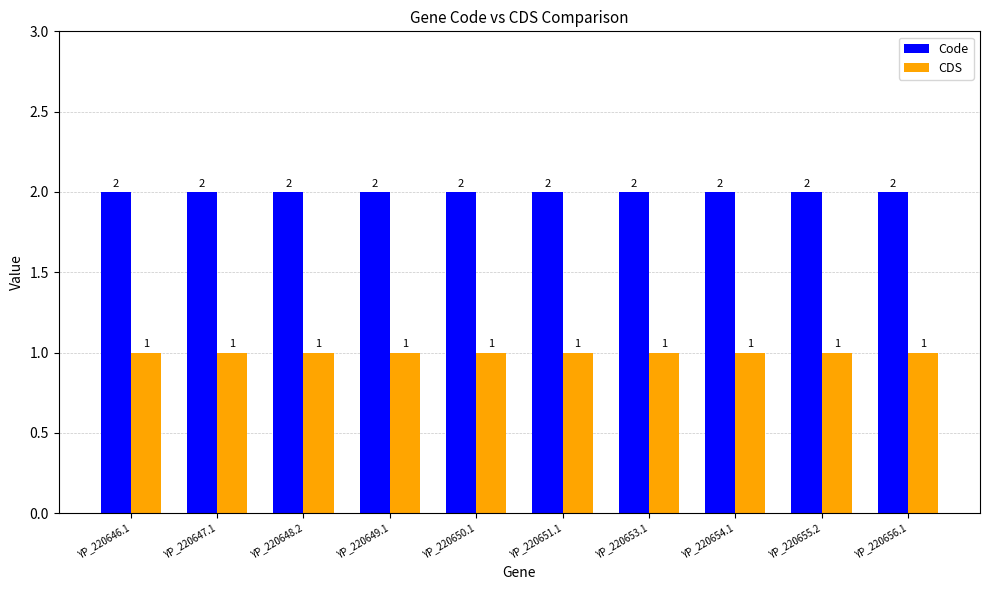

Reading left to right, list all the values displayed in this chart.

Code: YP_220646.1=2	YP_220647.1=2	YP_220648.2=2	YP_220649.1=2	YP_220650.1=2	YP_220651.1=2	YP_220653.1=2	YP_220654.1=2	YP_220655.2=2	YP_220656.1=2
CDS: YP_220646.1=1	YP_220647.1=1	YP_220648.2=1	YP_220649.1=1	YP_220650.1=1	YP_220651.1=1	YP_220653.1=1	YP_220654.1=1	YP_220655.2=1	YP_220656.1=1